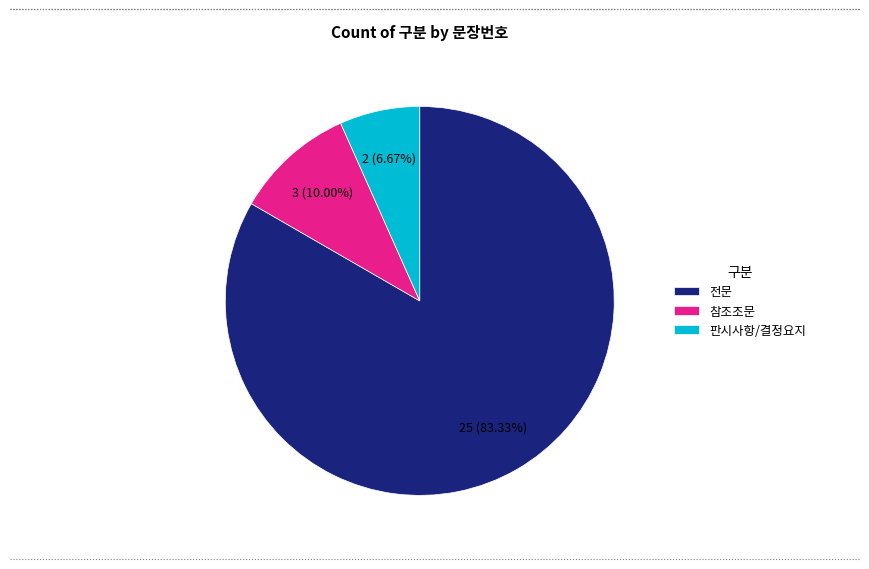

Does 전문 account for over 50% of the chart?

Yes